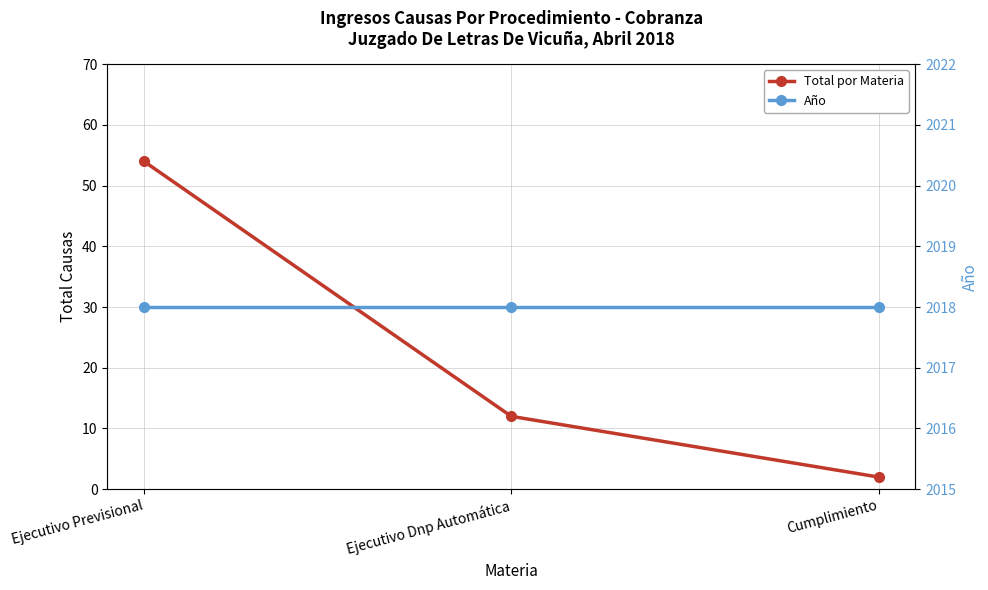

Reading left to right, extract all data points from this chart.

Total por Materia: Ejecutivo Previsional=54	Ejecutivo Dnp Automática=12	Cumplimiento=2
Año: Ejecutivo Previsional=2018	Ejecutivo Dnp Automática=2018	Cumplimiento=2018